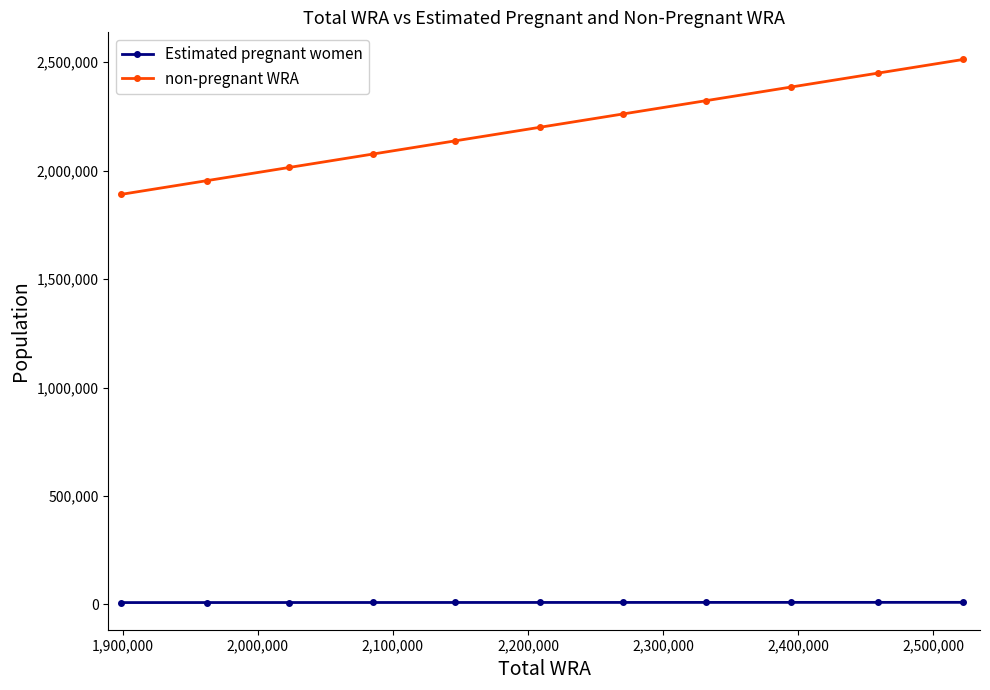

Rank the series by their maximum value, from highest to lowest.

non-pregnant WRA, Estimated pregnant women